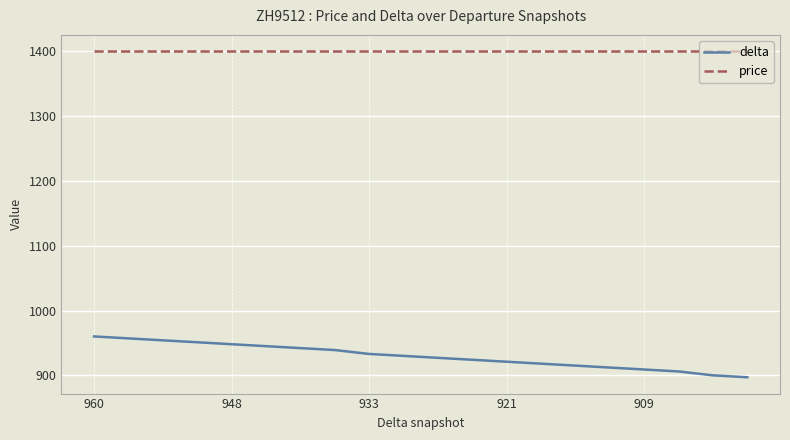

Which series has the largest total across all categories?

price